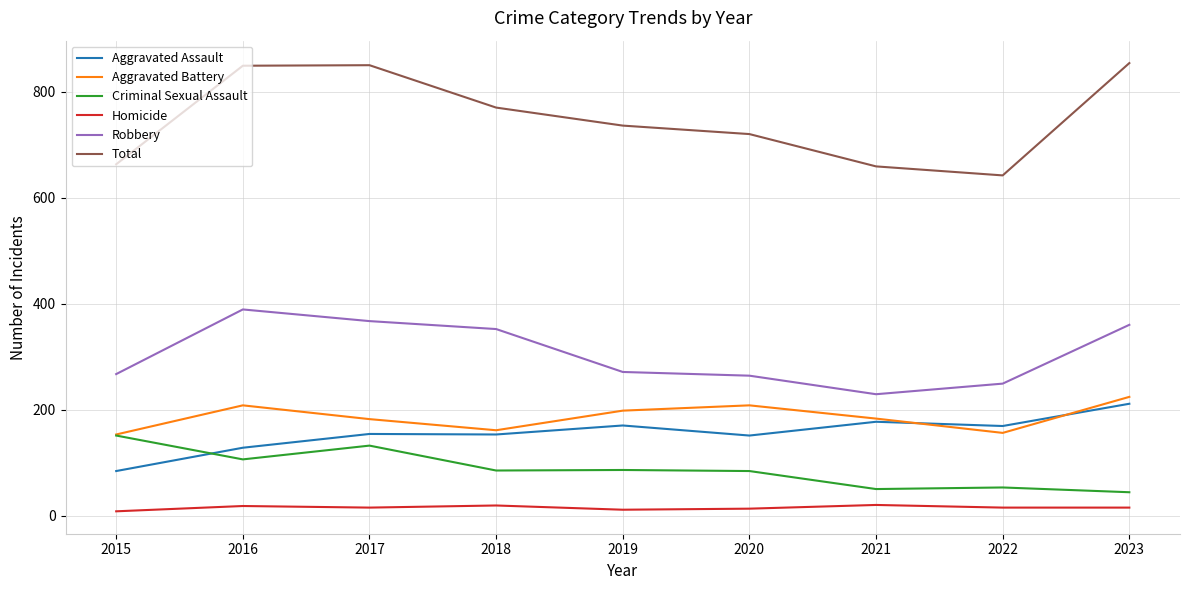

The value of Criminal Sexual Assault at 2018 is 85. True or false?

True